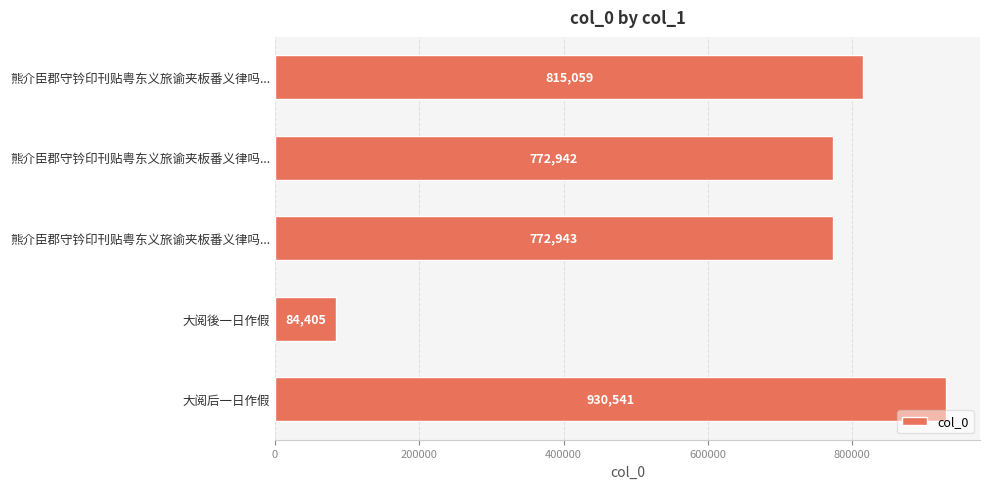

Count the number of data series in this chart.

1